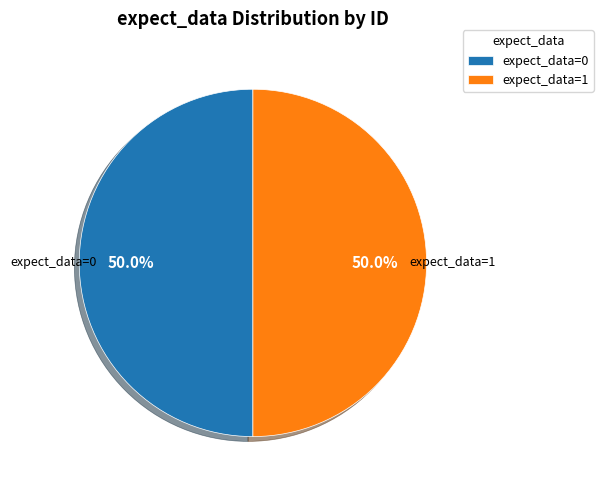

Combined, what portion of the pie is expect_data=1 and expect_data=0?

100.0%